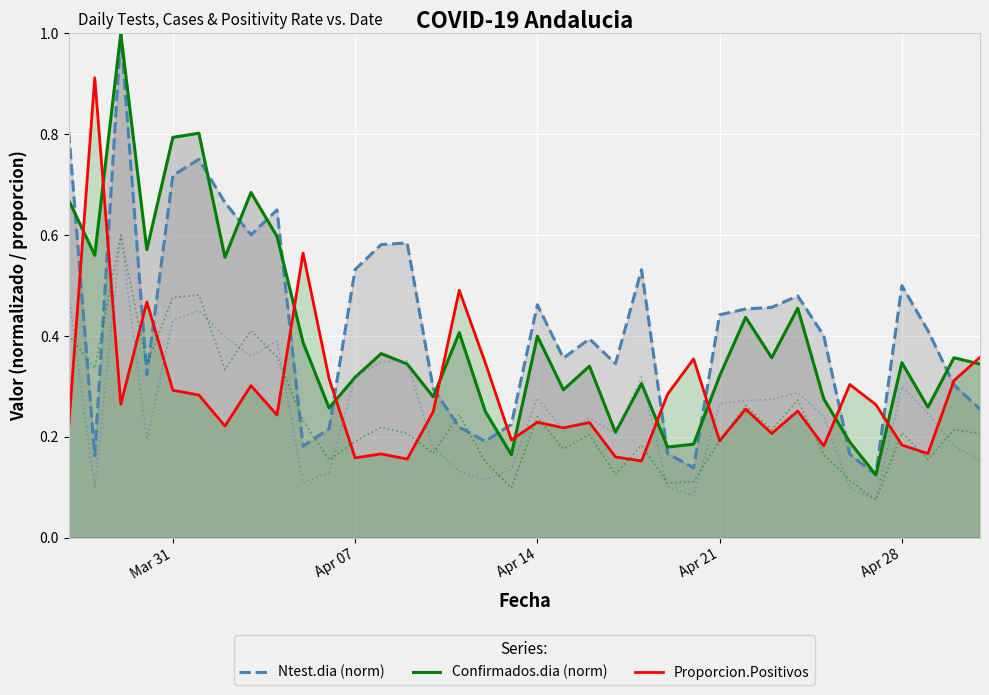

Reading left to right, extract all data points from this chart.

Ntest.dia (norm): 0.8	0.2	1.0	0.3	0.7	0.8	0.7	0.6	0.7	0.2	0.2	0.5	0.6	0.6	0.3	0.2	0.2	0.2	0.5	0.4	0.4	0.3	0.5	0.2	0.1	0.4	0.5	0.5	0.5	0.4	0.2	0.1	0.5	0.4	0.3	0.3
Confirmados.dia (norm): 0.7	0.6	1.0	0.6	0.8	0.8	0.6	0.7	0.6	0.4	0.3	0.3	0.4	0.3	0.3	0.4	0.3	0.2	0.4	0.3	0.3	0.2	0.3	0.2	0.2	0.3	0.4	0.4	0.5	0.3	0.2	0.1	0.3	0.3	0.4	0.3
Proporcion.Positivos: 0.2	0.9	0.3	0.5	0.3	0.3	0.2	0.3	0.2	0.6	0.3	0.2	0.2	0.2	0.2	0.5	0.3	0.2	0.2	0.2	0.2	0.2	0.2	0.3	0.4	0.2	0.3	0.2	0.3	0.2	0.3	0.3	0.2	0.2	0.3	0.4